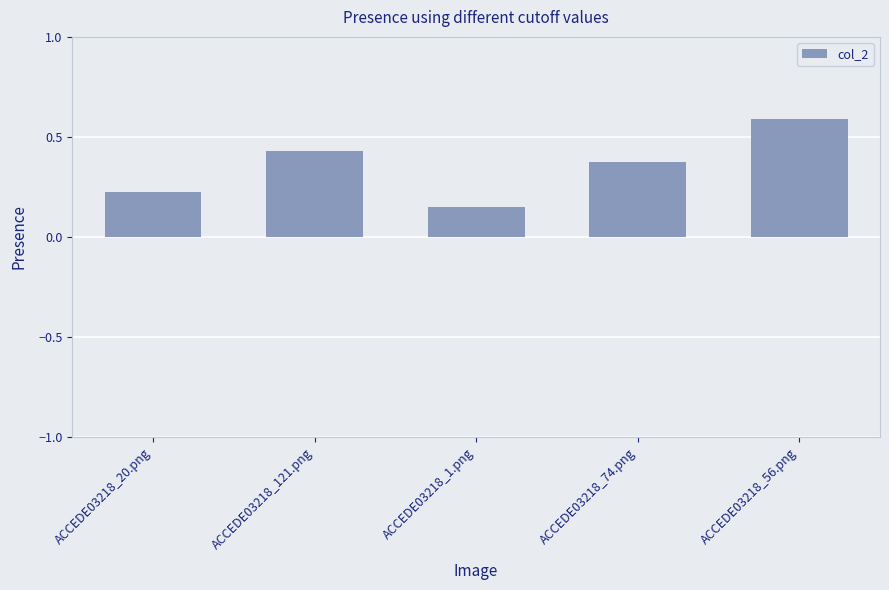

What is the label of the 5th bar from the left?

ACCEDE03218_56.png